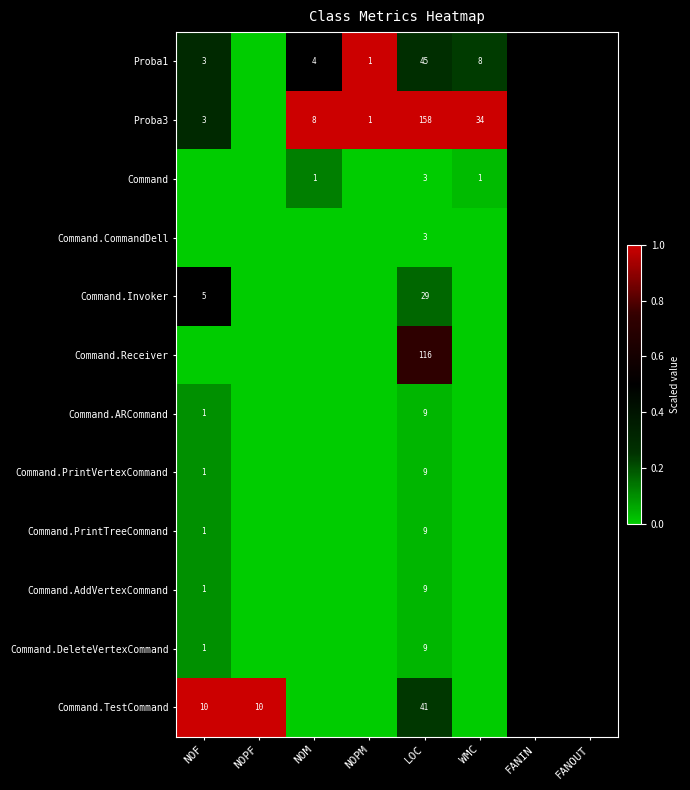

What is the total value across all series at LOC?

440.0